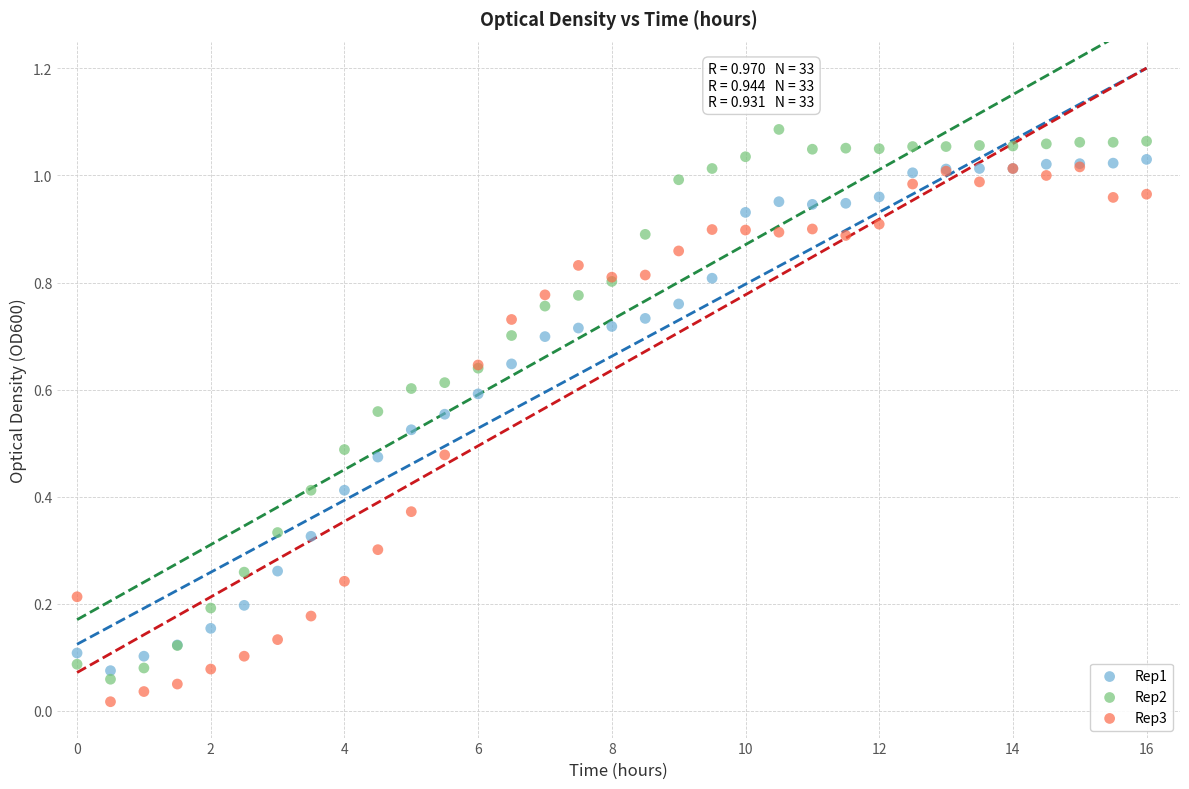

Which series reaches the maximum Y coordinate?

Rep2